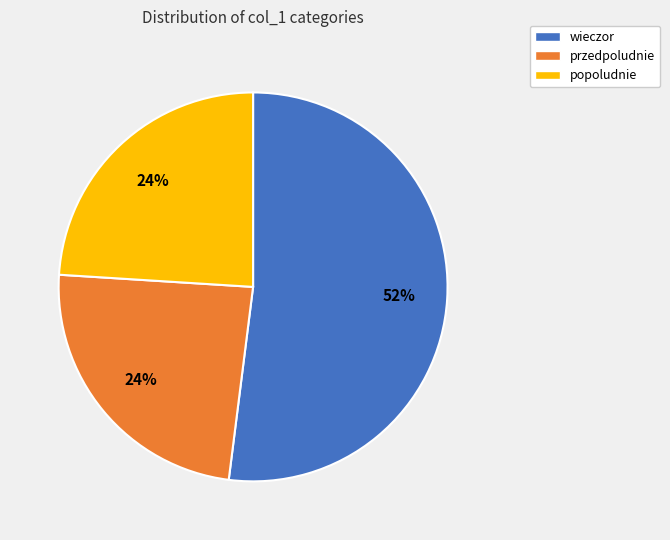

True or false: przedpoludnie accounts for 24% of the total.

True